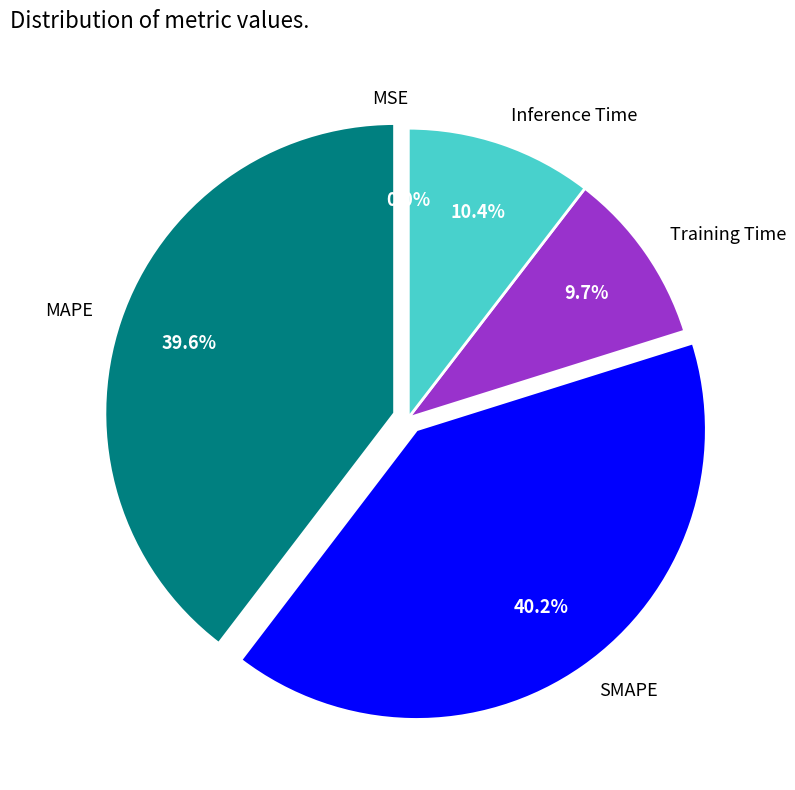

To the nearest percent, what is the difference between the largest and smallest slice percentages?

40%